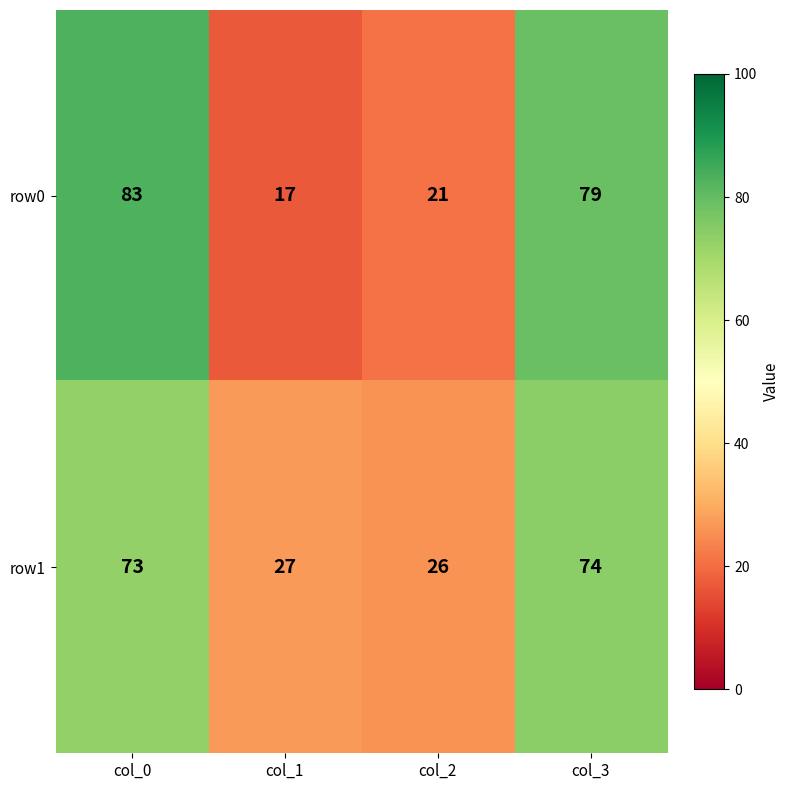

At which label is row0 closest to 50?

col_2